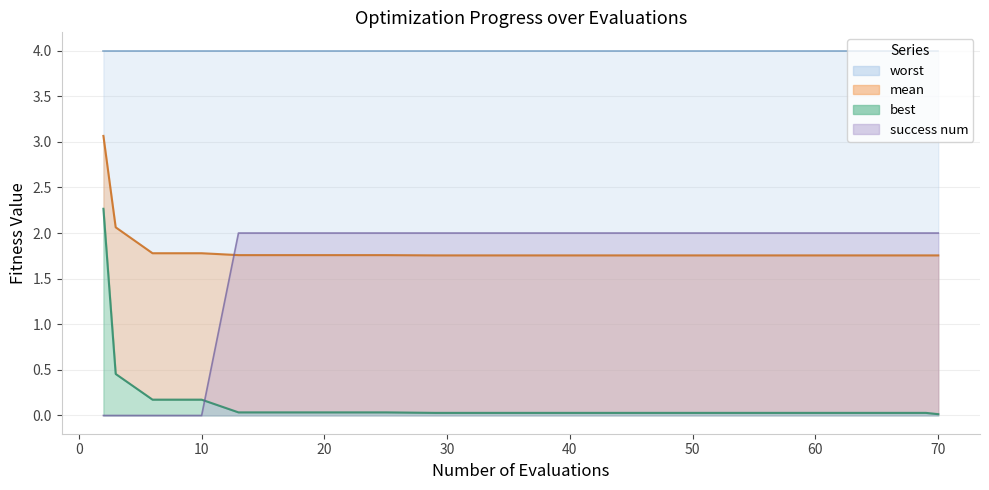

True or false: best and mean intersect in this chart.

False